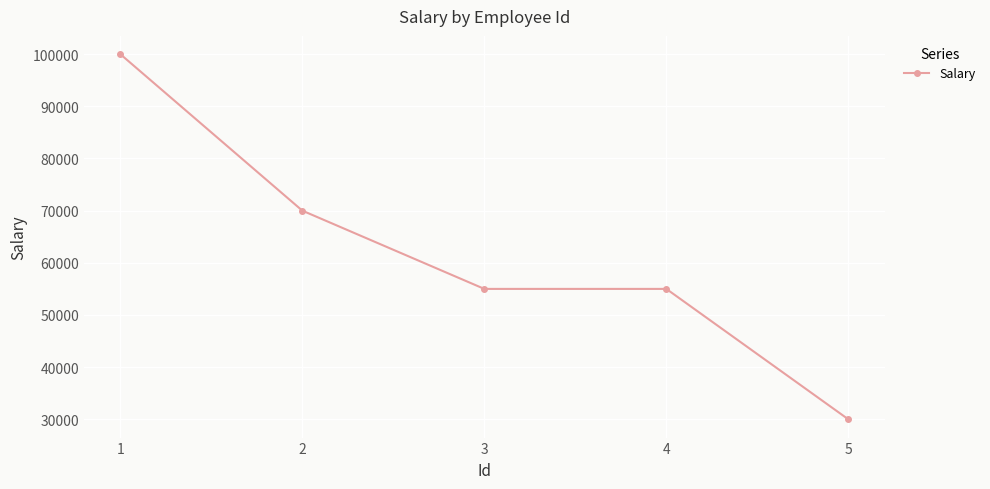

At which label does the data first exceed 55000?

1